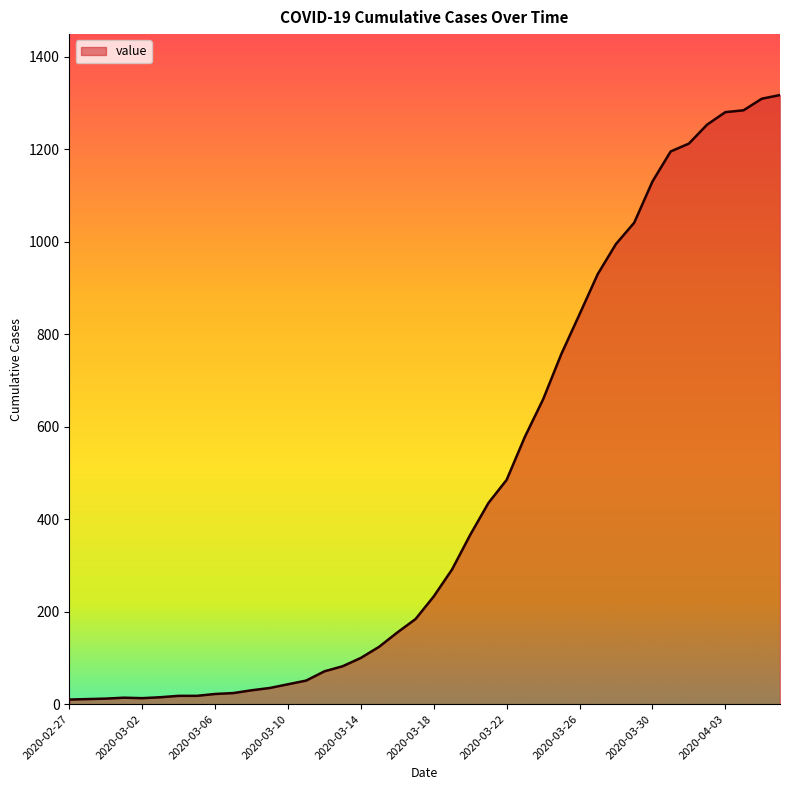

What is the greatest value displayed?

1317